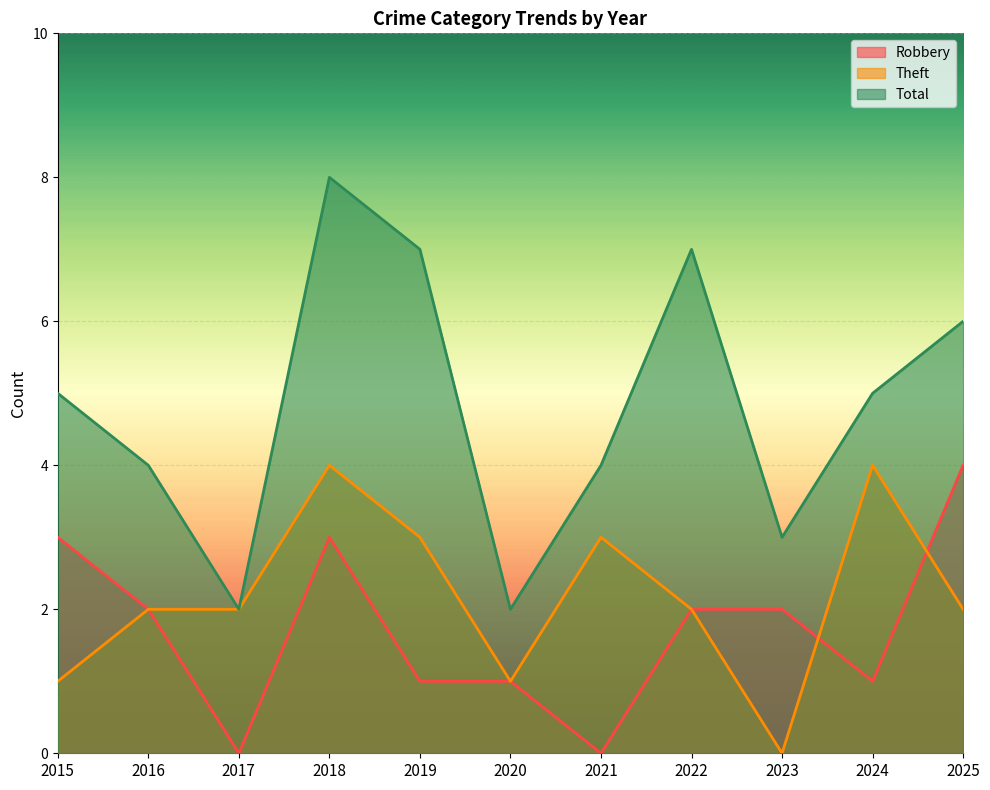

Reading right to left, transcribe all the data shown in this chart.

Robbery: 4	1	2	2	0	1	1	3	0	2	3
Theft: 2	4	0	2	3	1	3	4	2	2	1
Total: 6	5	3	7	4	2	7	8	2	4	5